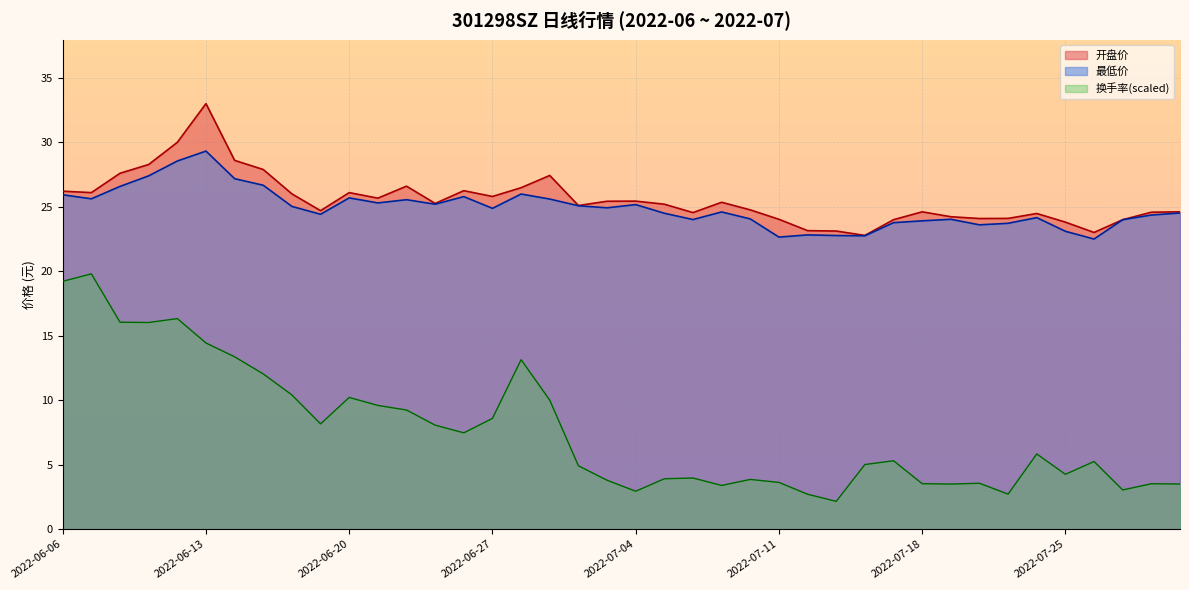

What is the approximate value of 换手率 at 2022-06-13?

14.4